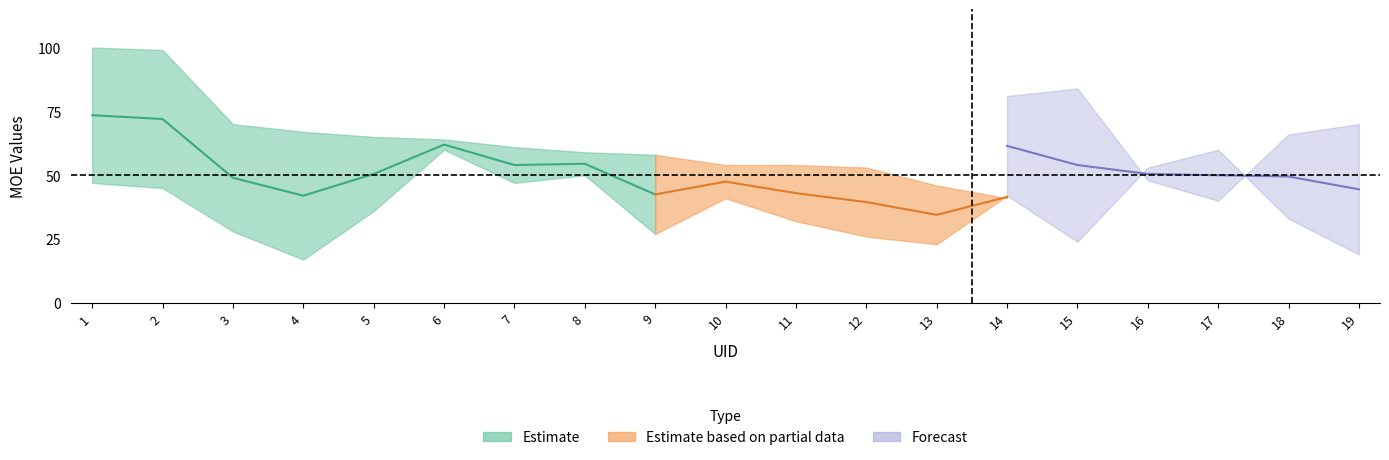

How many categories are shown in the chart?

19